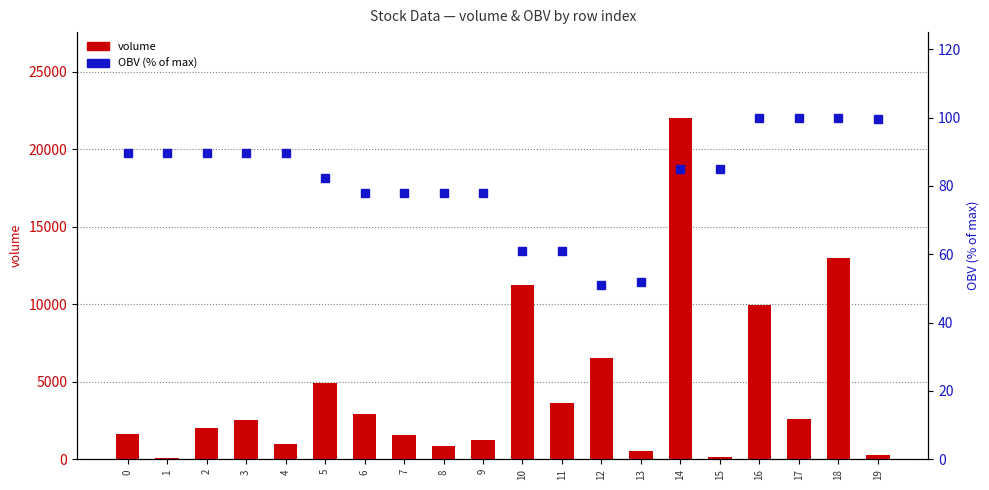

Read the volume value at 0.

1635.2